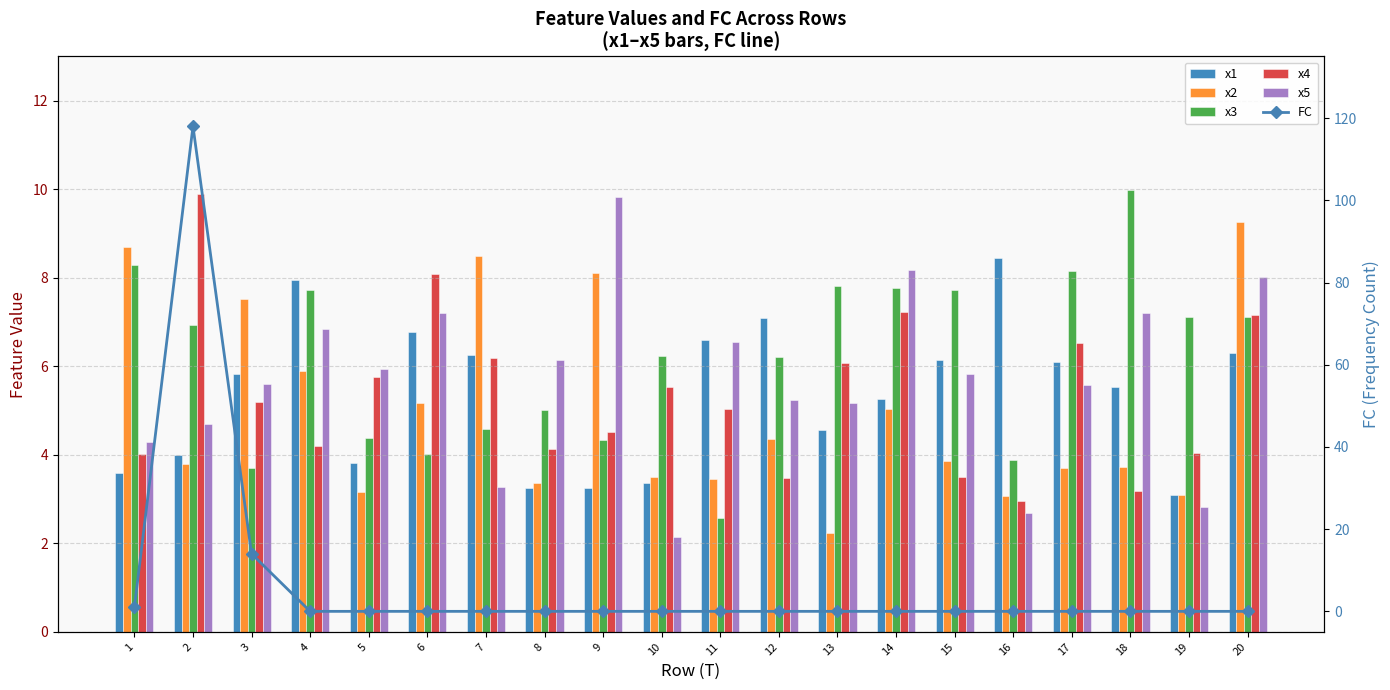

What are all the series names shown in the legend?

x1, x2, x3, x4, x5, FC